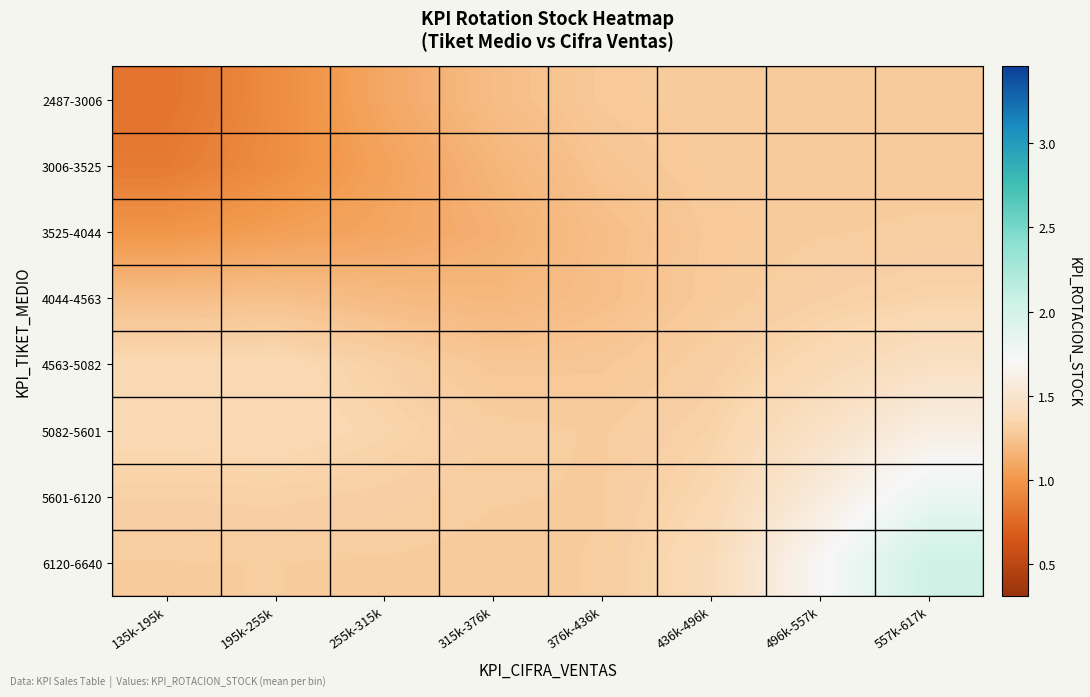

What is the total value across all series at 496k-557k?

11.3